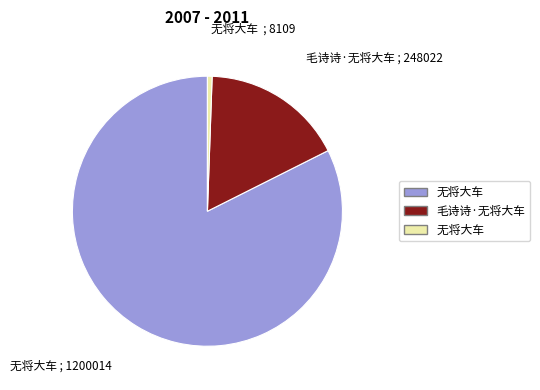

Does any single category account for the majority?

Yes